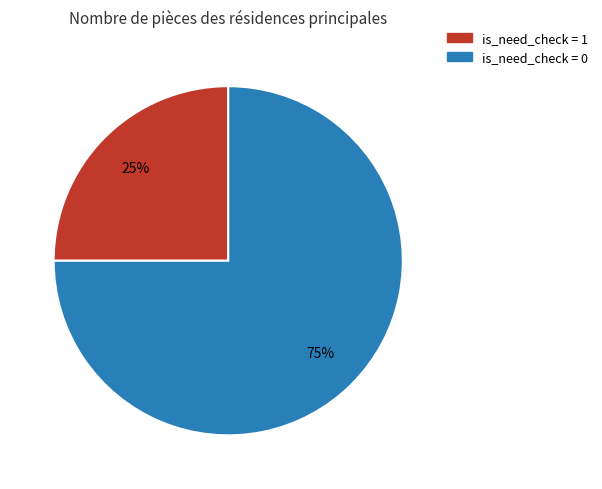

How many slices are in this pie chart?

2